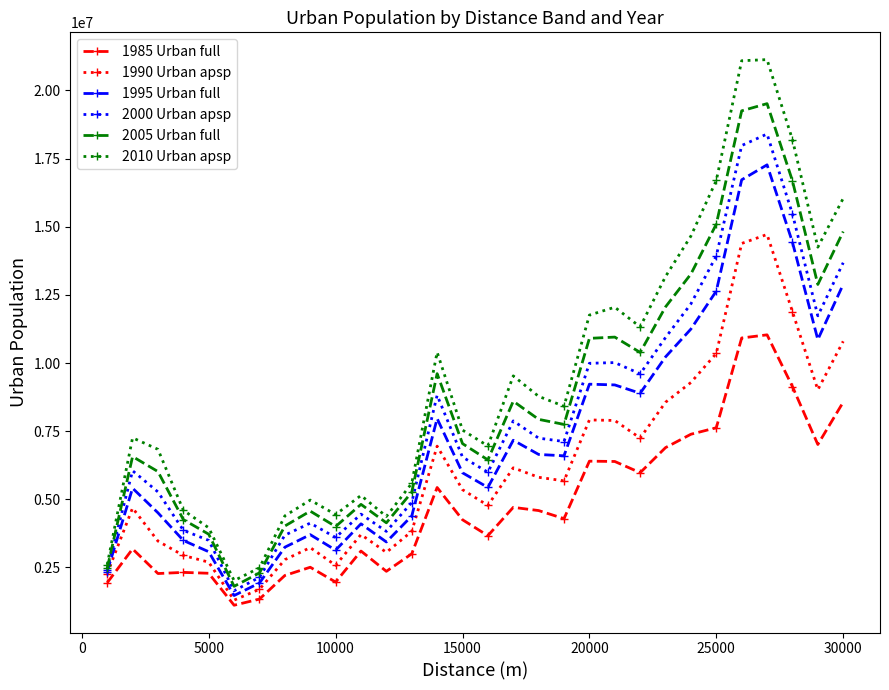

What is the maximum value for 1995 Urban full?

17270071